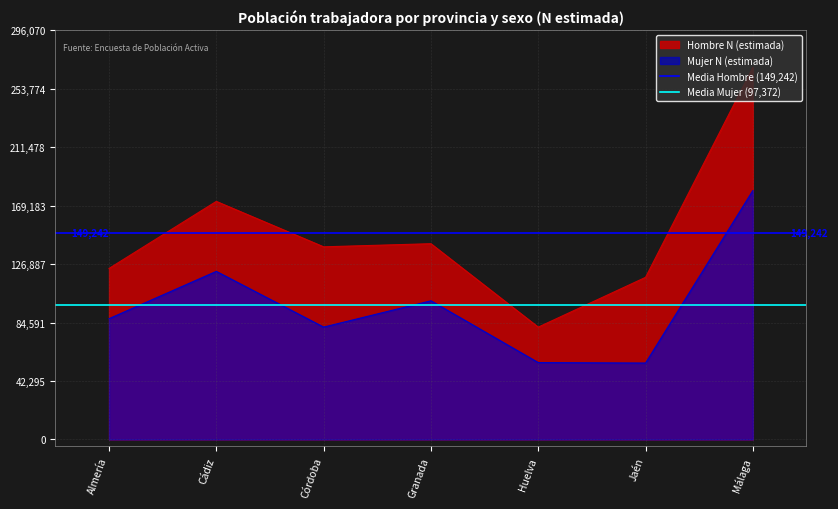

The value of Media Hombre (149,242) at Cádiz is 149242. True or false?

True